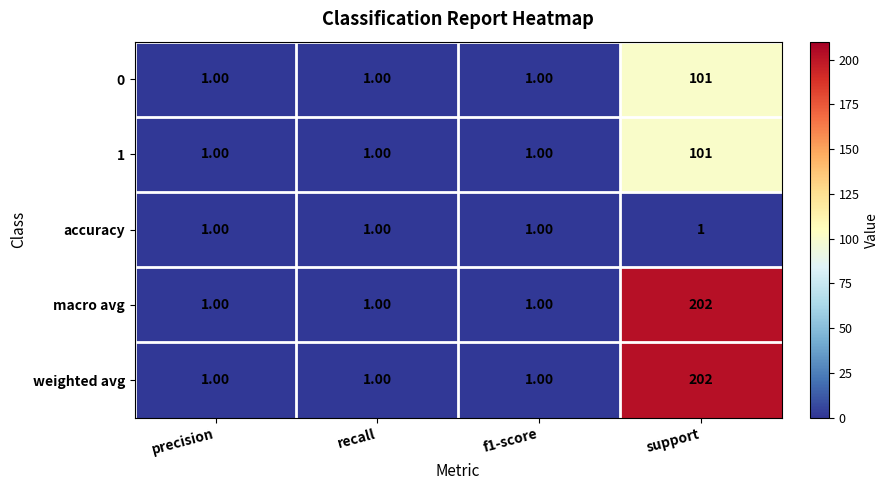

Is the value of 1 at support greater than the value of macro avg at recall?

Yes